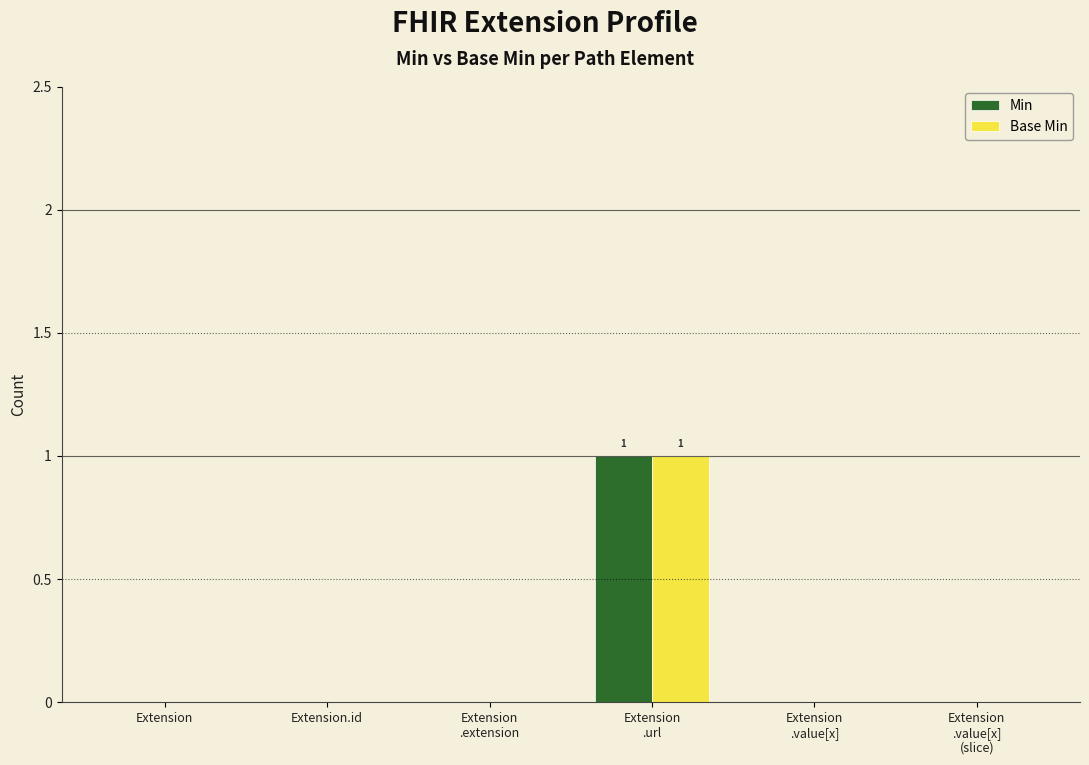

The Base Min series shows 0 at Extension.id. True or false?

True